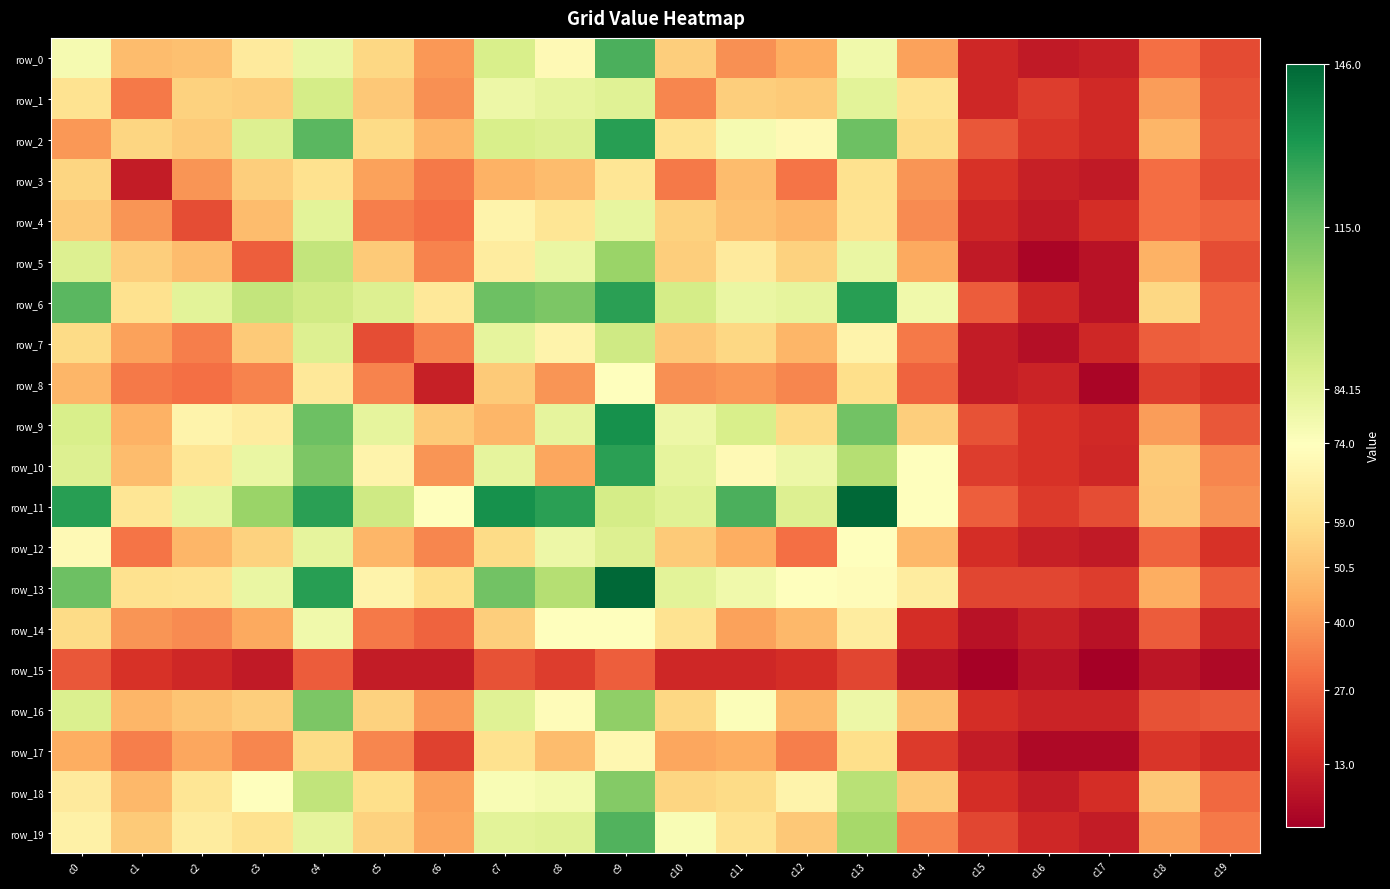

Reading left to right, transcribe all the data shown in this chart.

row_0: 77	49	50	64	81	57	40	88	71	122	54	38	45	79	42	13	9	11	31	22
row_1: 61	33	55	54	89	52	38	80	83	85	36	54	53	84	61	13	19	14	41	24
row_2: 40	56	53	86	119	58	47	88	86	129	61	77	71	115	58	25	17	14	47	25
row_3: 56	10	39	54	60	42	33	46	49	62	33	49	32	60	39	16	11	9	30	22
row_4: 53	39	23	49	84	34	31	68	62	82	55	50	47	61	37	13	9	15	30	28
row_5: 86	54	49	27	94	53	35	65	81	105	54	64	55	81	44	9	3	7	46	23
row_6: 119	60	84	94	90	86	63	115	112	128	89	81	83	129	79	26	13	7	57	28
row_7: 58	42	34	53	86	23	35	83	68	91	52	57	47	68	33	10	6	13	27	28
row_8: 47	33	31	35	63	35	11	53	39	74	38	40	36	59	28	10	12	3	19	16
row_9: 88	46	68	65	115	83	53	47	83	133	80	88	58	114	54	24	16	14	41	25
row_10: 86	49	62	81	112	68	39	83	43	128	83	71	80	98	74	19	16	13	53	36
row_11: 129	62	82	105	128	91	74	133	128	89	85	122	86	146	74	27	18	23	52	38
row_12: 71	32	47	55	83	47	36	58	80	86	53	45	31	73	48	15	11	9	28	16
row_13: 115	60	61	81	129	68	59	114	98	146	84	79	73	72	65	21	21	19	45	26
row_14: 58	39	37	44	79	33	28	54	74	74	61	42	48	65	15	7	11	7	26	12
row_15: 25	16	13	9	26	10	10	24	19	27	13	13	15	21	7	2	7	1	8	4
row_16: 87	47	51	54	112	55	40	85	72	107	57	75	48	80	50	15	12	12	24	25
row_17: 45	34	43	36	58	36	20	60	49	70	43	45	34	59	18	10	4	4	17	14
row_18: 64	48	62	73	95	59	42	76	78	110	56	58	68	97	53	15	10	15	52	29
row_19: 67	53	65	60	83	55	43	84	85	121	76	61	52	102	35	21	13	10	42	33